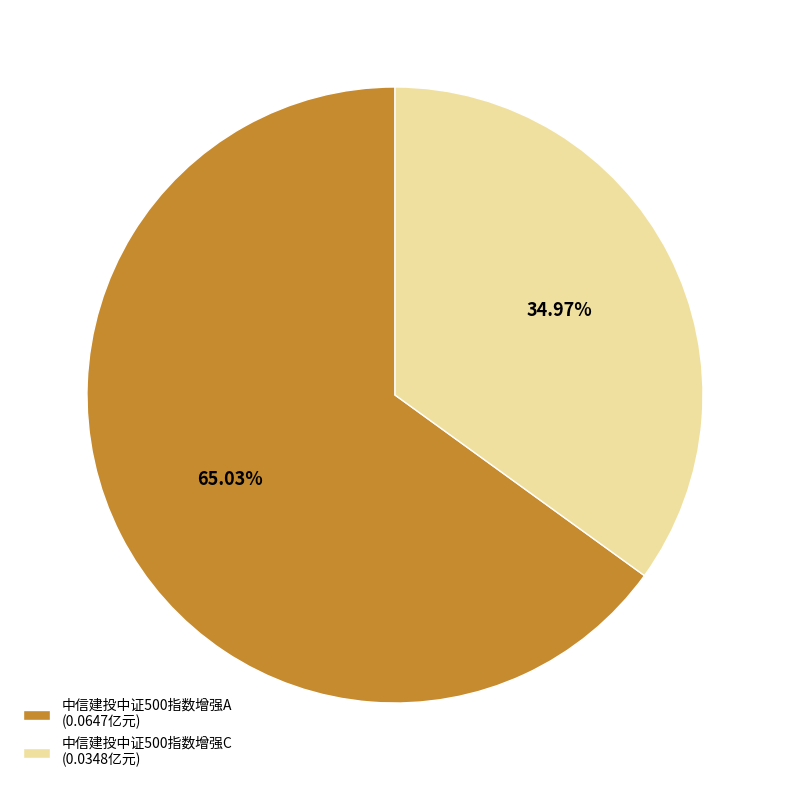

How many segments does this pie chart have?

2